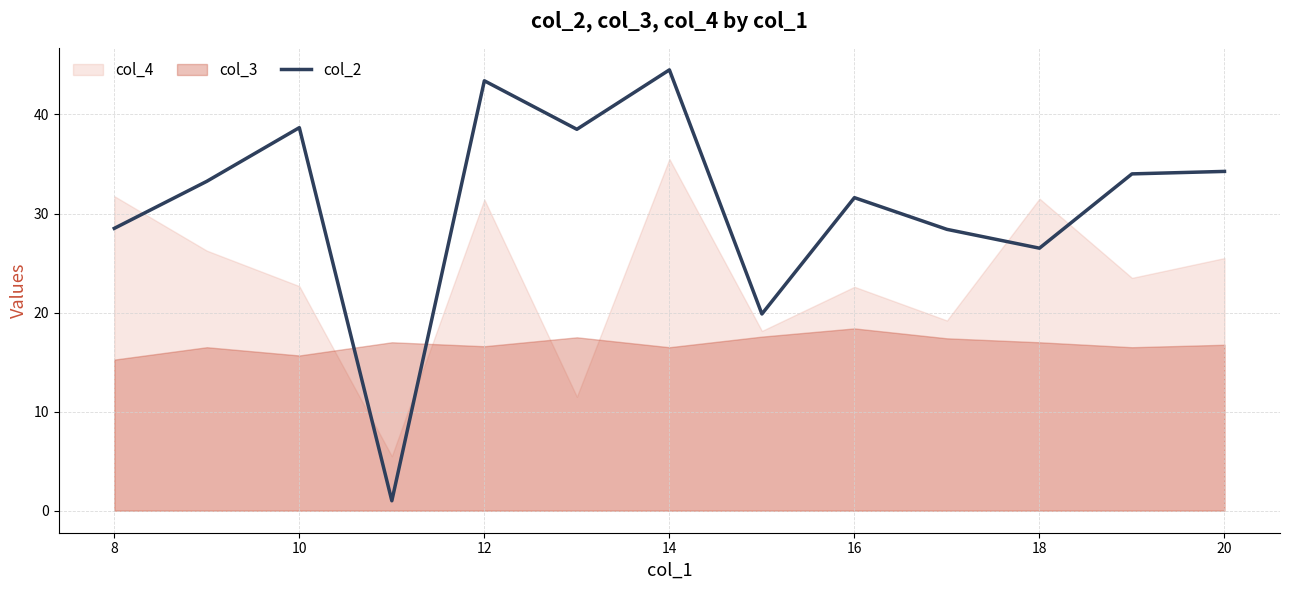

Is it true that col_2 equals 26.5 at 18?

True